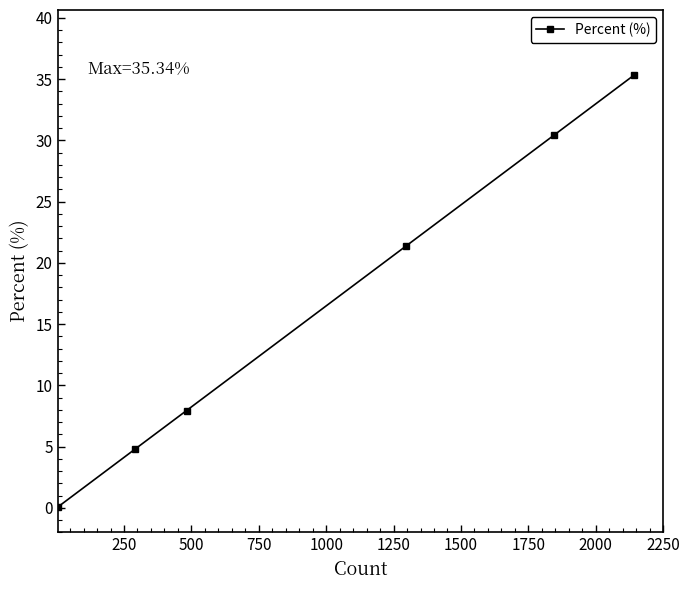

What is the maximum value shown in the chart?

35.3